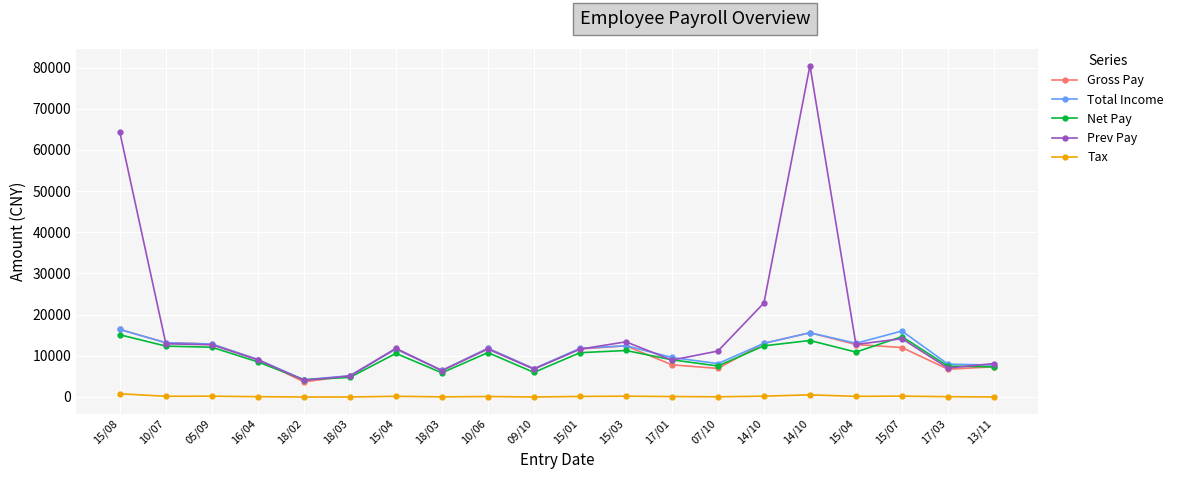

Is it true that Net Pay equals 5870.8 at 18/03?

True